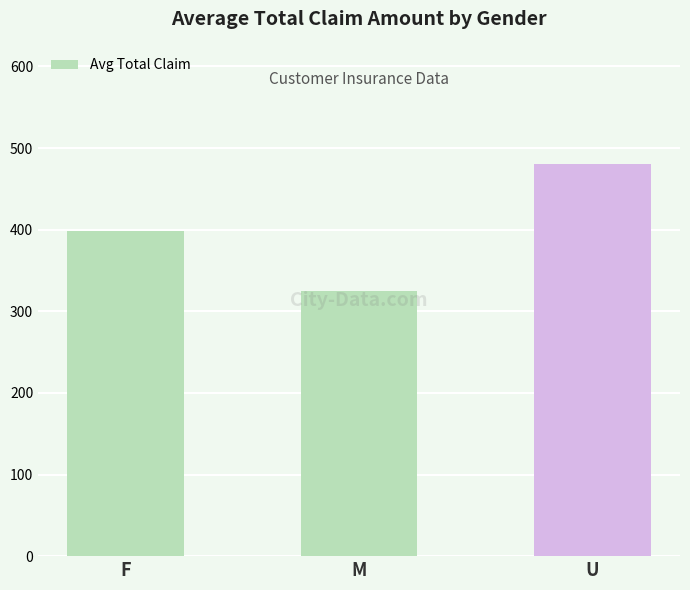

What is the label of the 1st bar from the right?

U